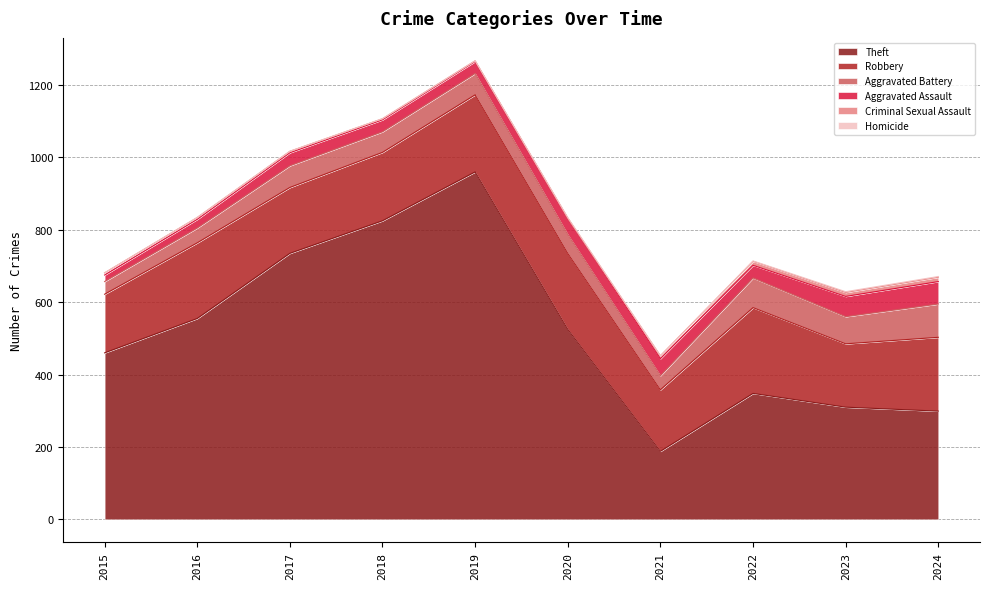

How many interior local valleys does the Robbery series have?

3